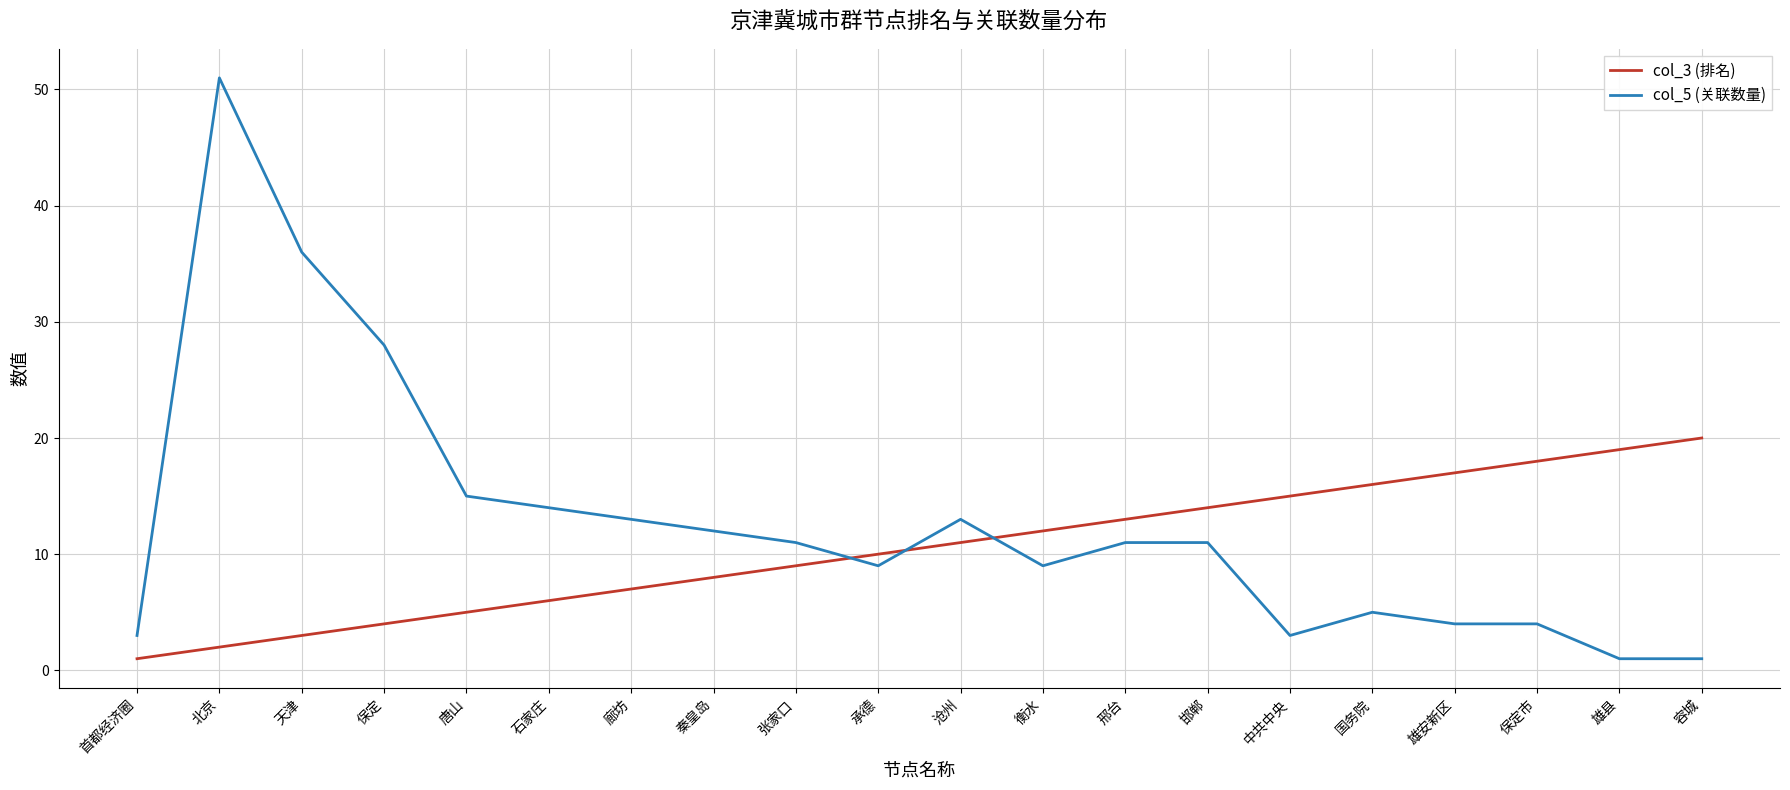

Where does the col_5 (关联数量) series first go above 11?

北京